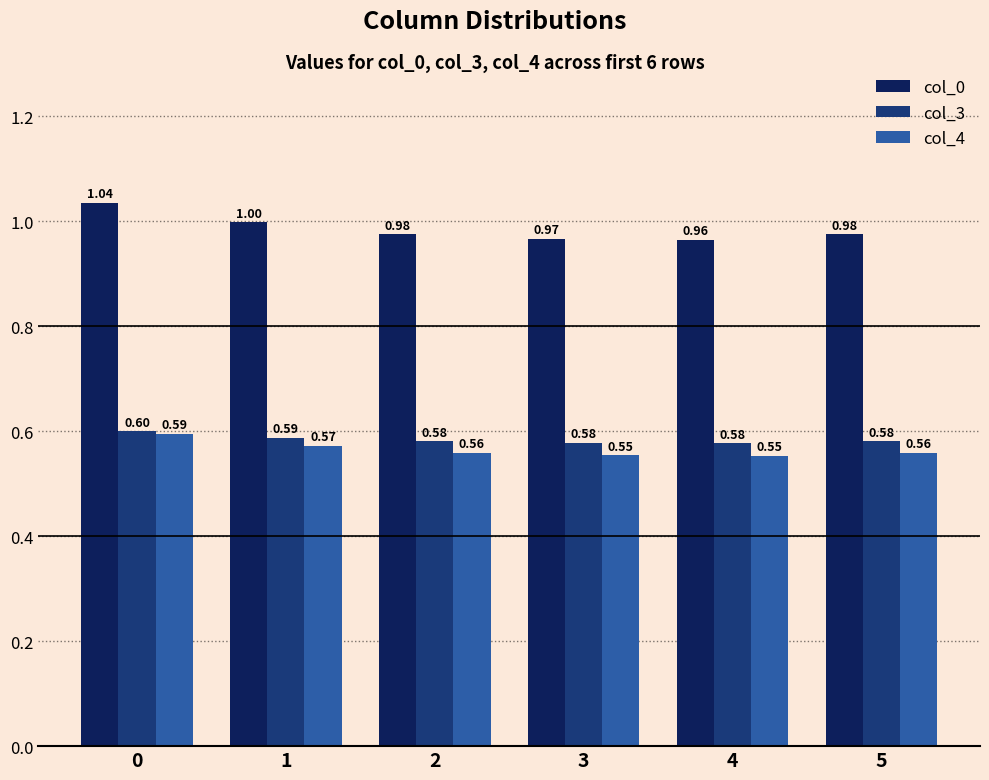

At which label is col_3 closest to 0?

4